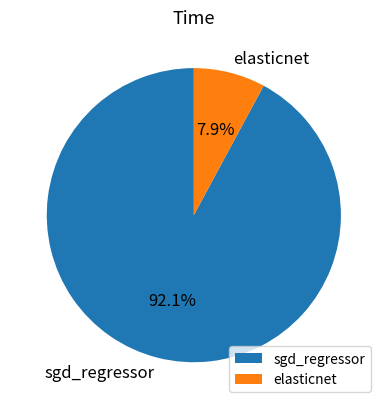

Which has a higher value, sgd_regressor or elasticnet?

sgd_regressor